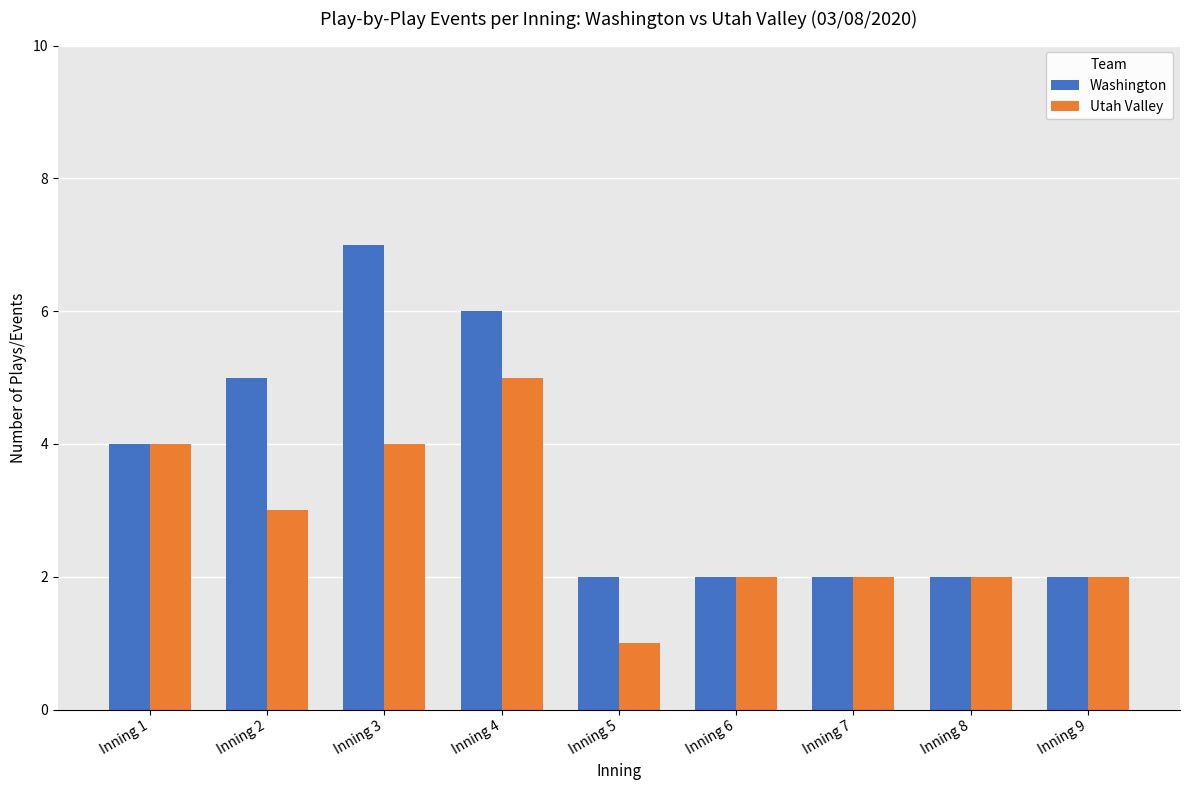

Rank the series by their maximum value, from lowest to highest.

Utah Valley, Washington